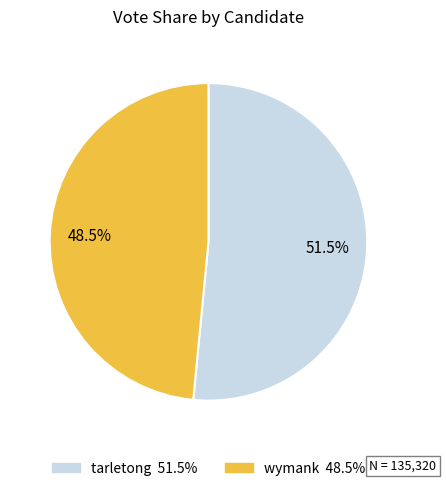

Rank the categories by value from highest to lowest.

tarletong, wymank